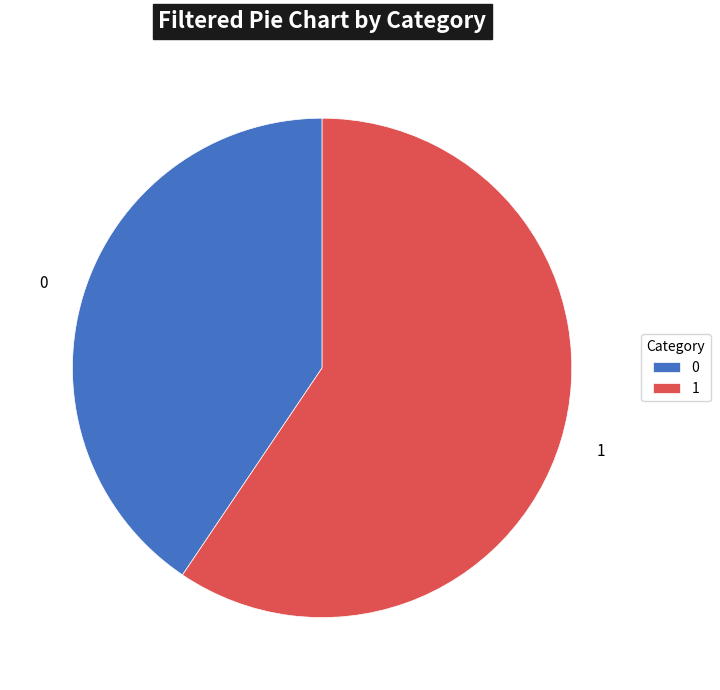

True or false: 0 accounts for 29% of the total.

False